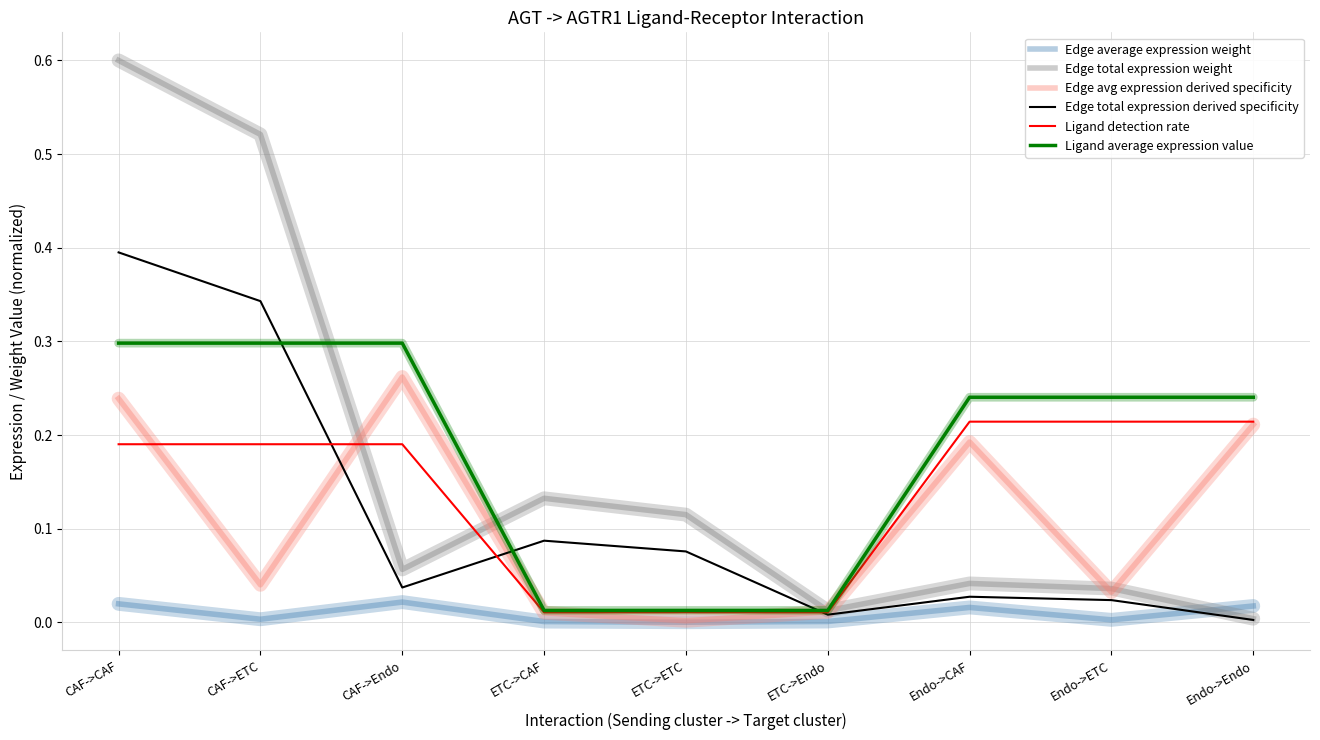

The value of Edge avg expression derived specificity at Endo->CAF is 0.1. True or false?

False